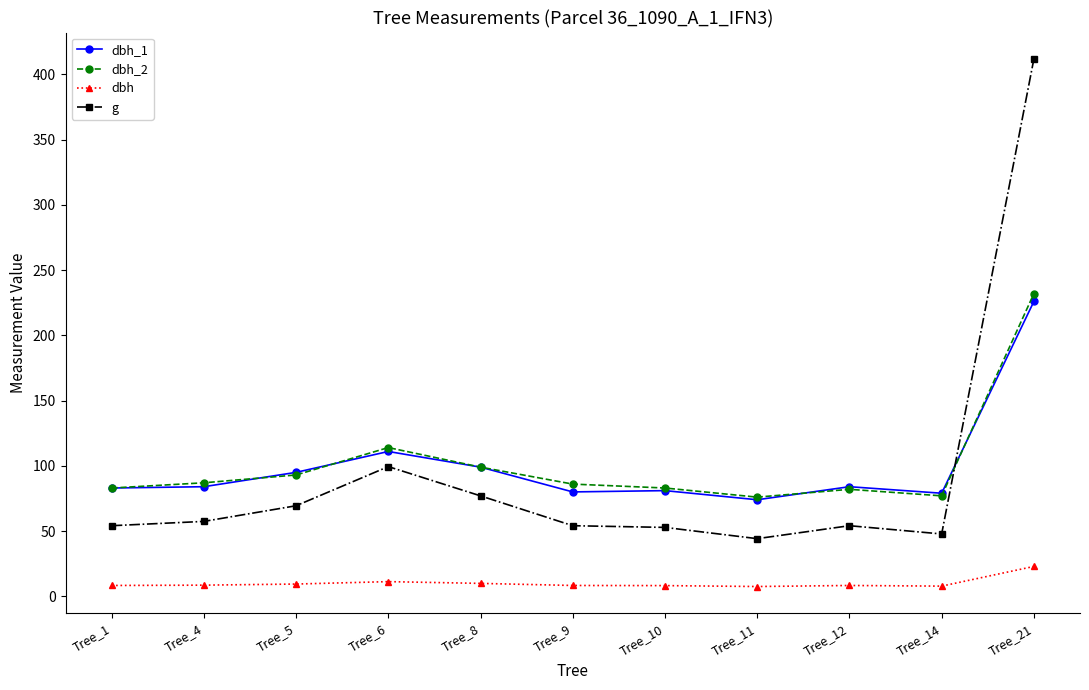

At which category is the sum across all series the highest?

Tree_21